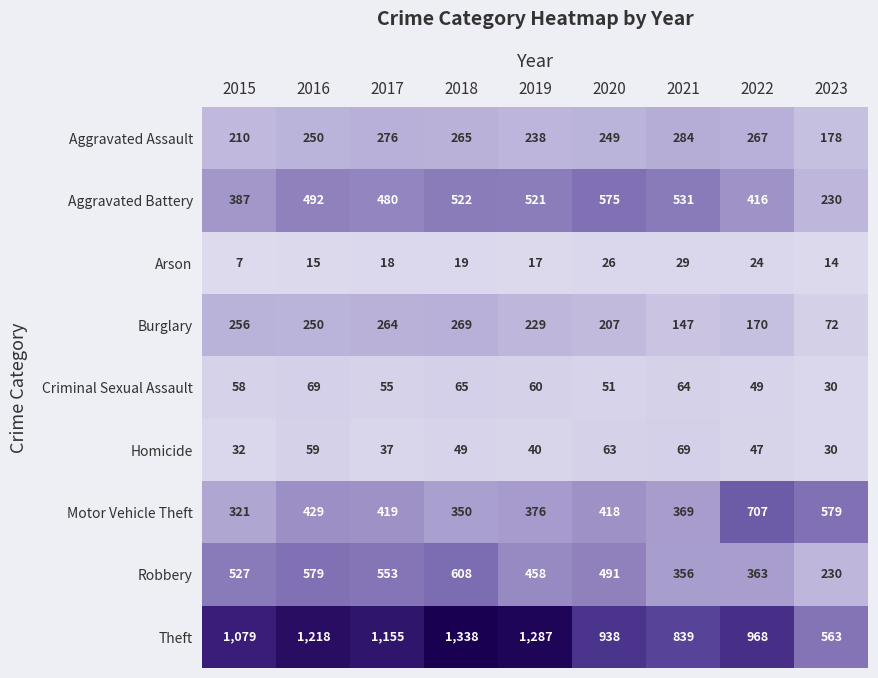

What is the maximum value shown in the chart?

1338